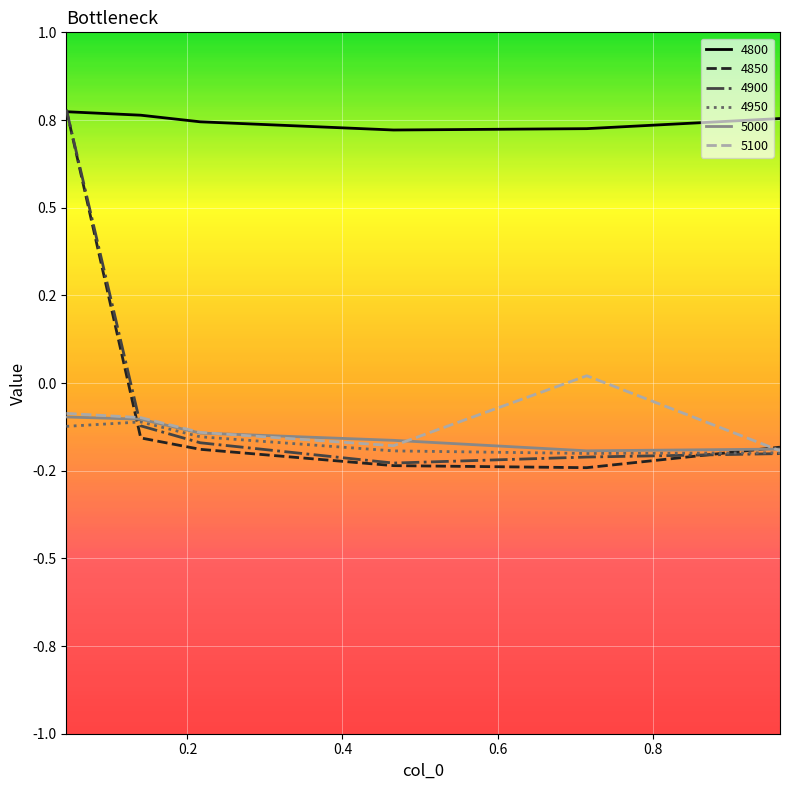

Does the chart display data point markers on the line(s)?

No